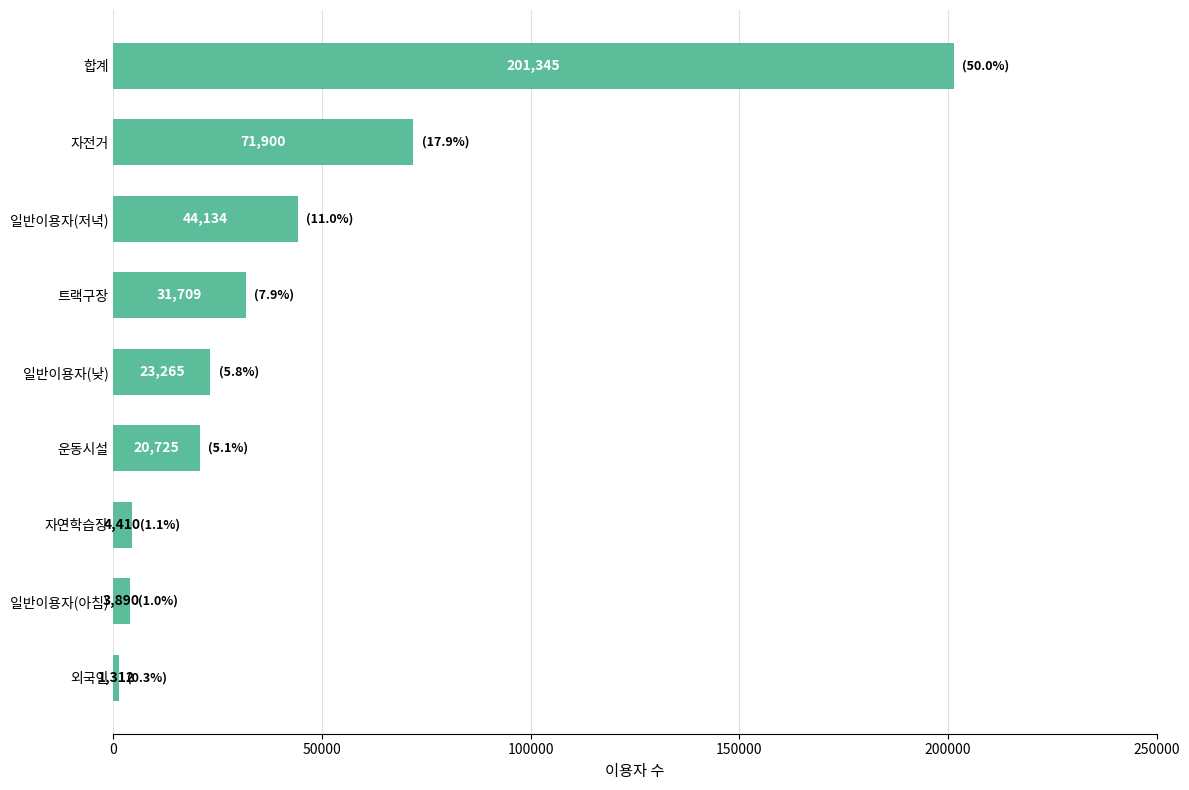

Read the value at 일반이용자(낮).

23265